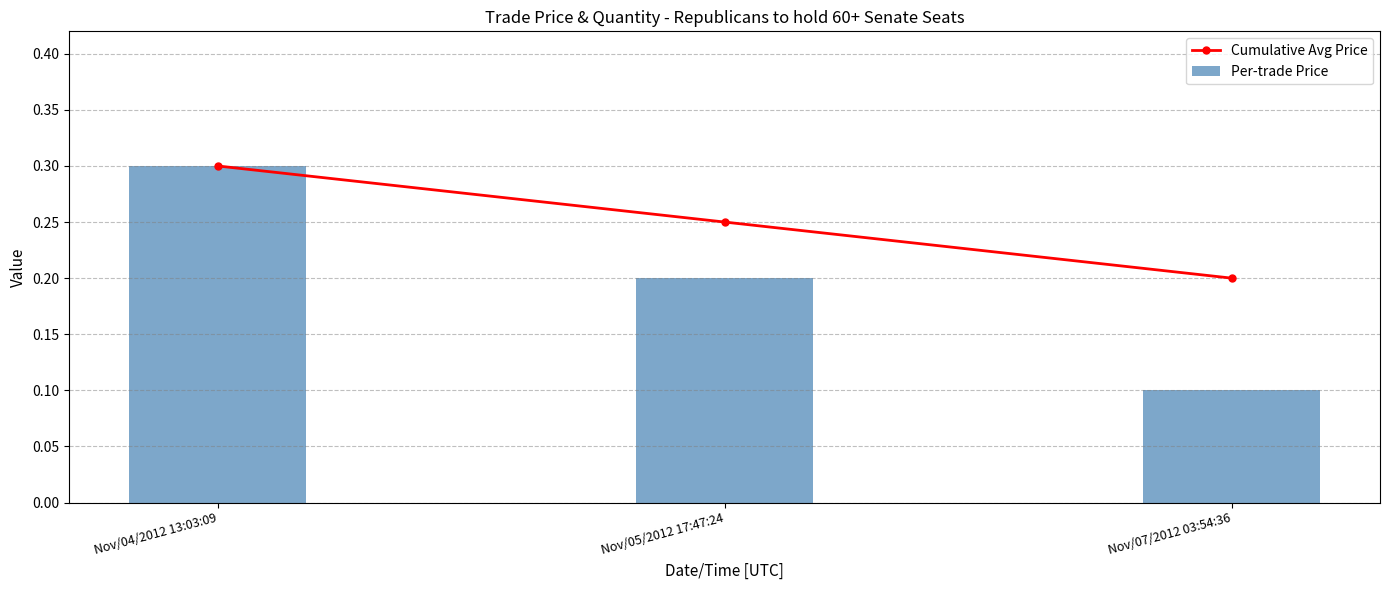

What is the difference between the second highest and minimum values in the Cumulative Avg Price series?

0.1